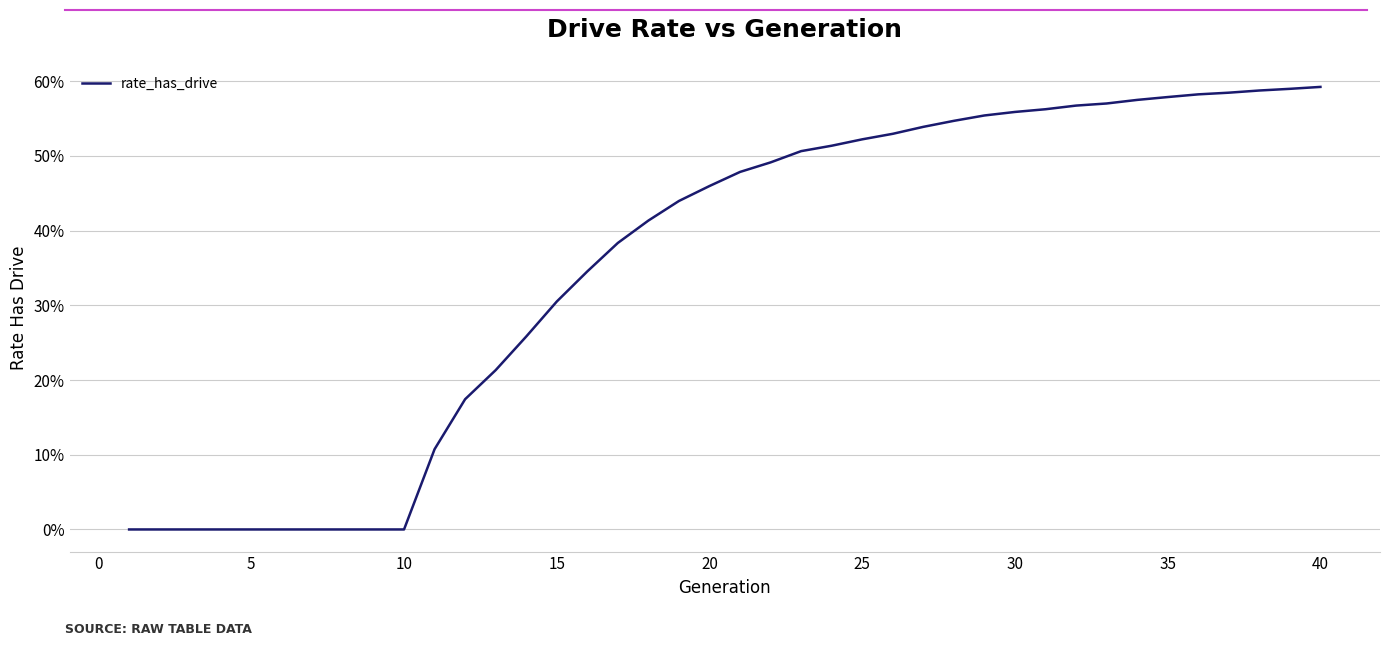

Is this an area chart (filled region under the line)?

No